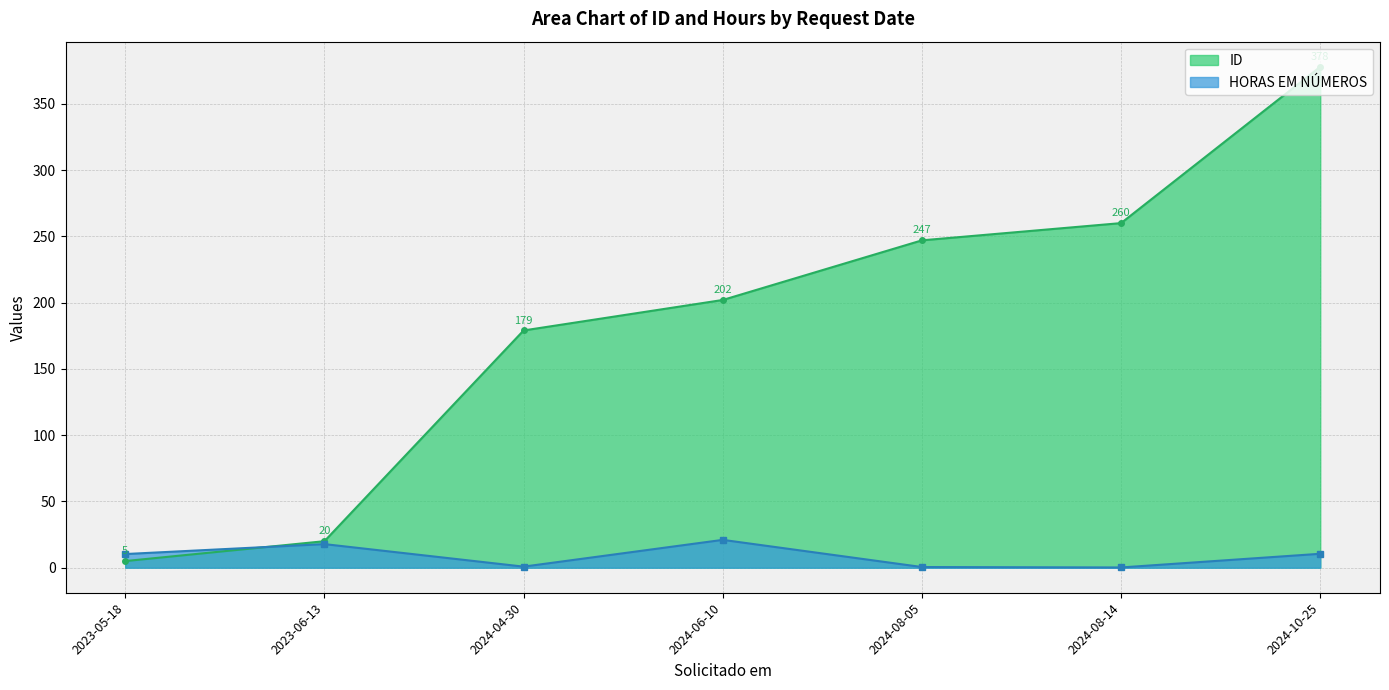

After their last crossing, which series has the higher values: HORAS EM NÚMEROS or ID?

ID